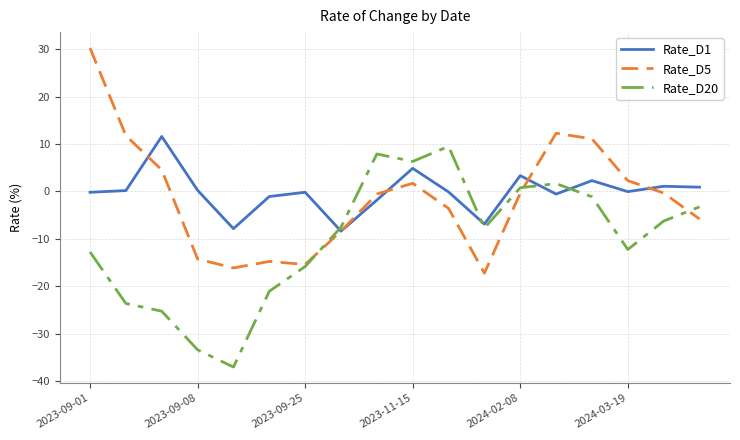

What is the smallest value displayed?

-37.0